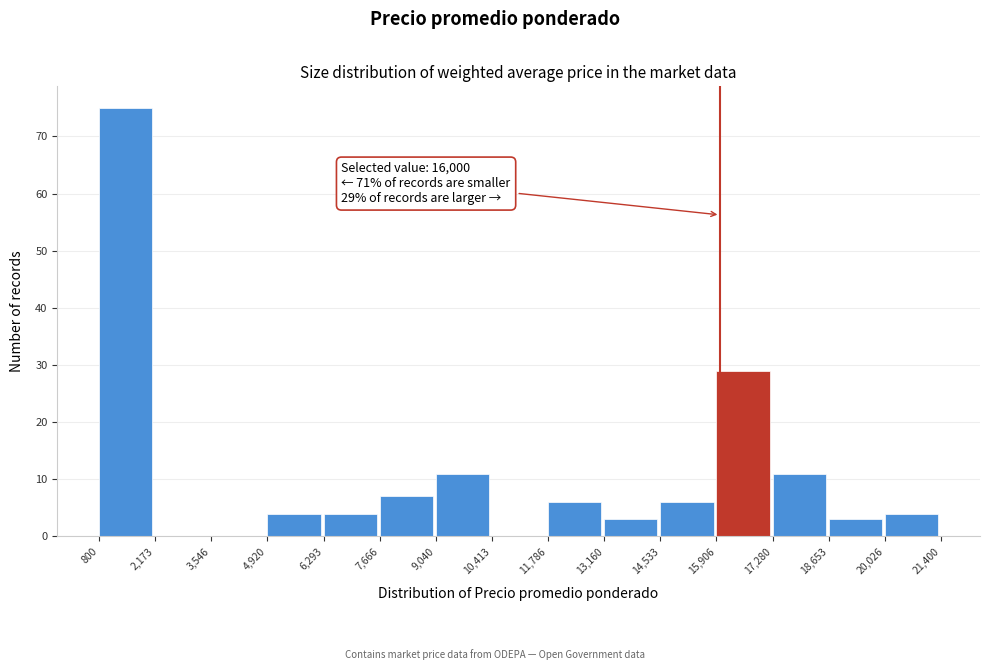

Which range on the x-axis has the tallest bar?

800 to 2,173